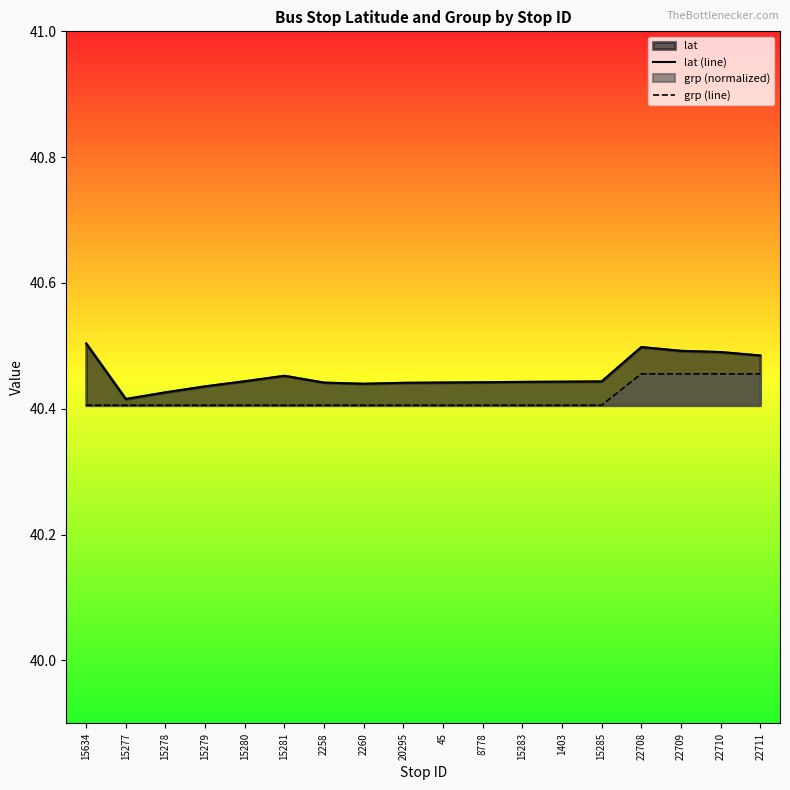

What is the total value across all series at 8778?

80.8